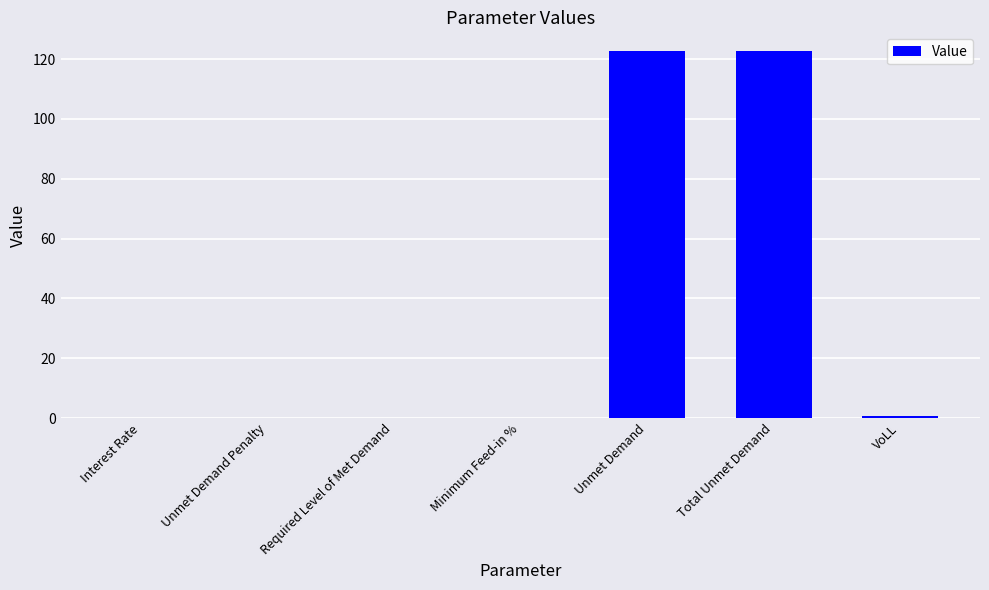

What is the greatest value displayed?

122.8